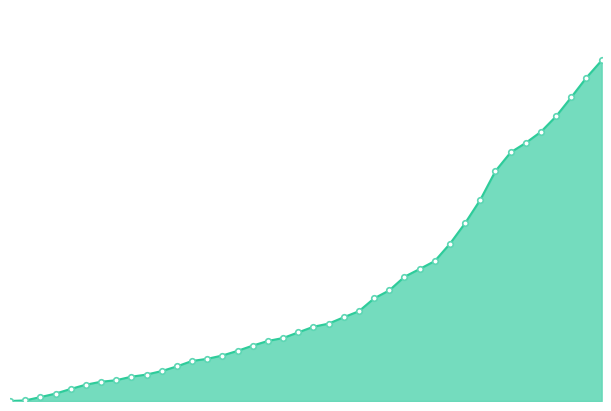

Rank the categories by value from highest to lowest.

2020-07-09, 2020-07-08, 2020-07-07, 2020-07-06, 2020-07-05, 2020-07-04, 2020-07-03, 2020-07-02, 2020-07-01, 2020-06-30, 2020-06-29, 2020-06-28, 2020-06-27, 2020-06-26, 2020-06-25, 2020-06-24, 2020-06-23, 2020-06-22, 2020-06-21, 2020-06-20, 2020-06-19, 2020-06-18, 2020-06-17, 2020-06-16, 2020-06-15, 2020-06-14, 2020-06-13, 2020-06-12, 2020-06-11, 2020-06-10, 2020-06-09, 2020-06-08, 2020-06-07, 2020-06-06, 2020-06-05, 2020-06-04, 2020-06-03, 2020-06-02, 2020-06-01, 2020-05-31